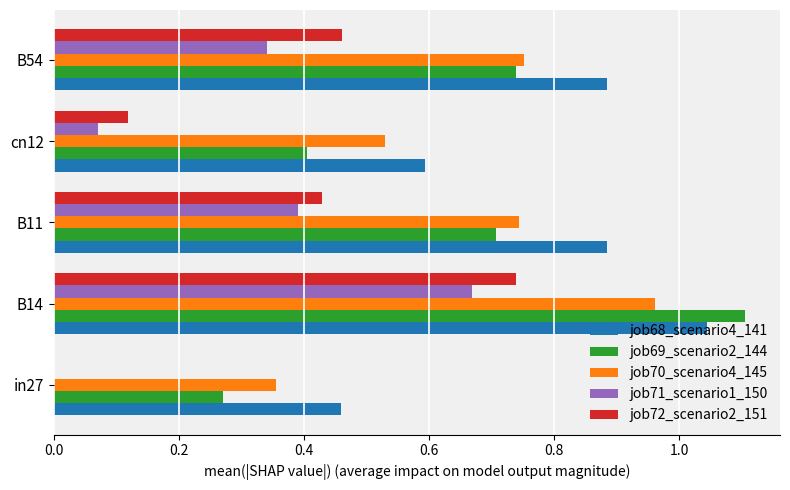

What is the sum of the job72_scenario2_151 values at B14 and B54?

1.2